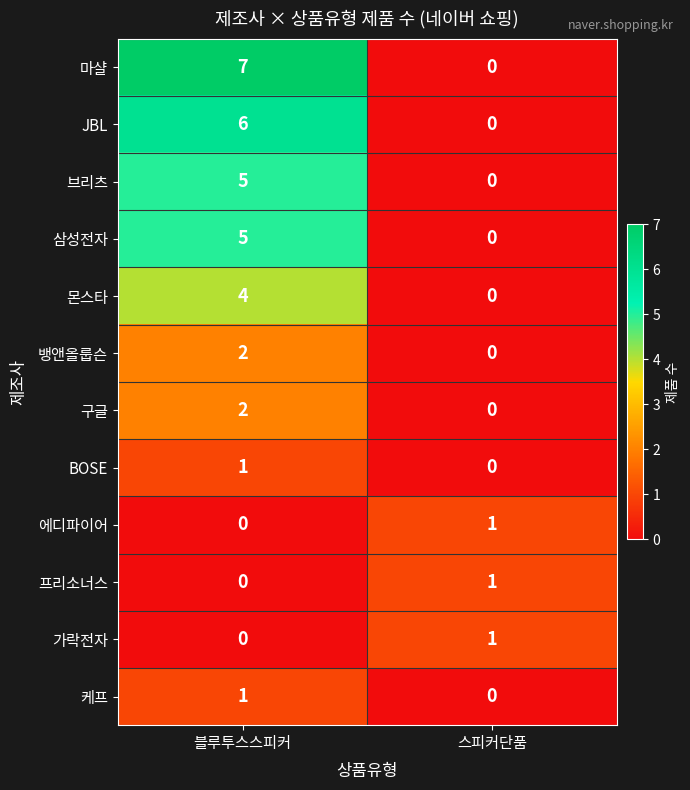

What is the approximate value of 브리츠 at 블루투스스피커?

5